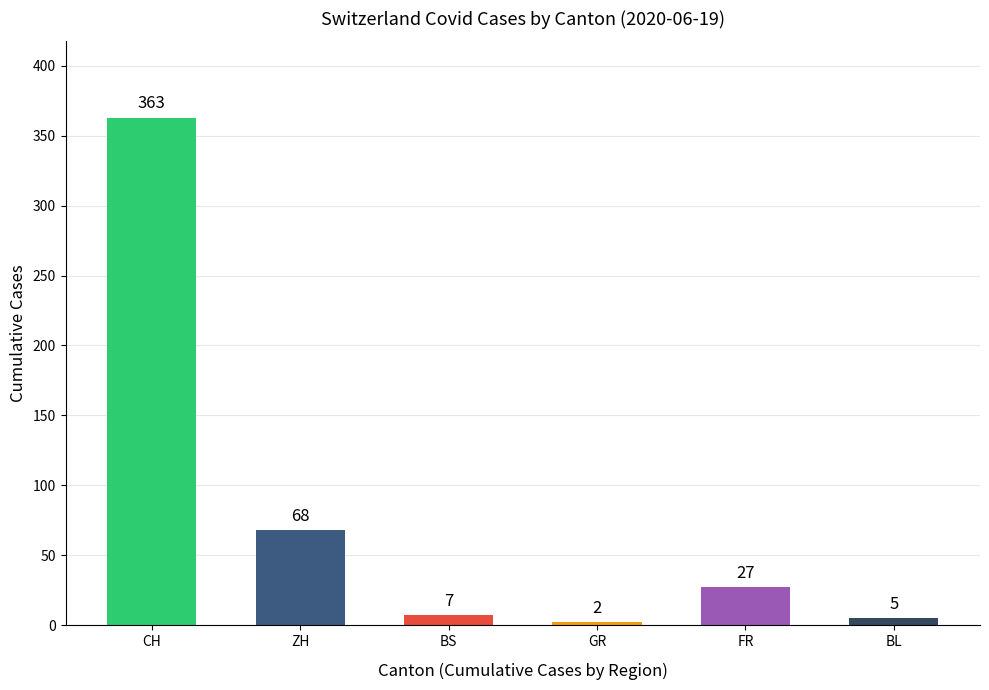

The value at ZH is 68. True or false?

True